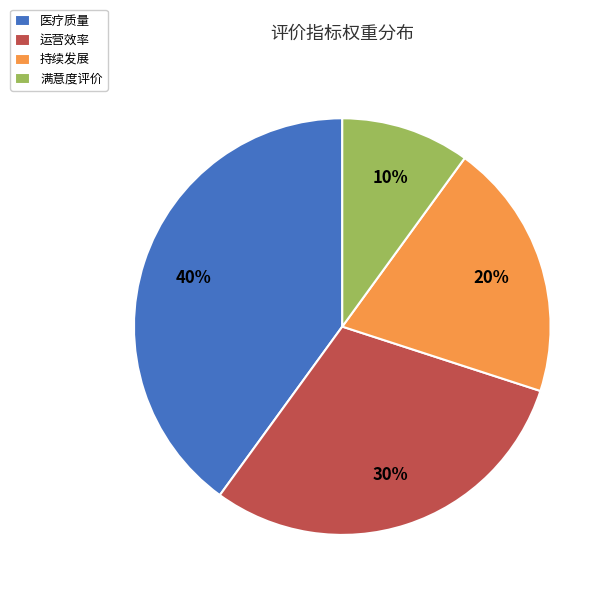

Between 医疗质量 and 持续发展, which is larger?

医疗质量